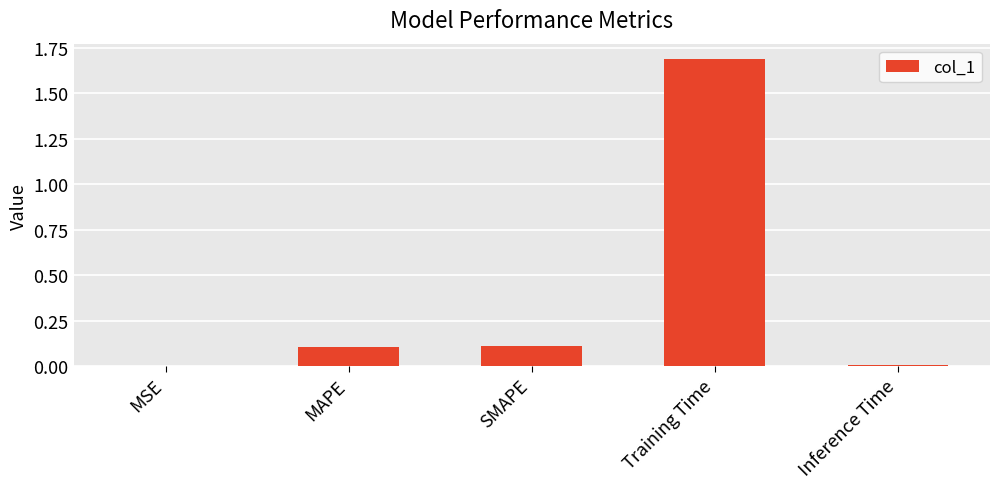

Between SMAPE and Training Time, which is larger?

Training Time